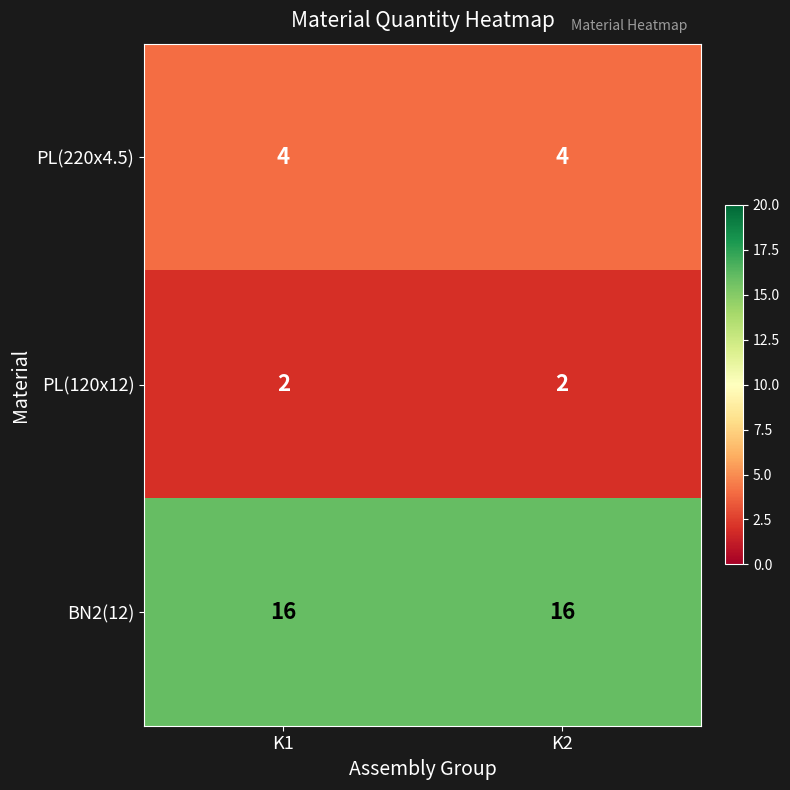

What is the spread (max minus min) of values at K1?

14